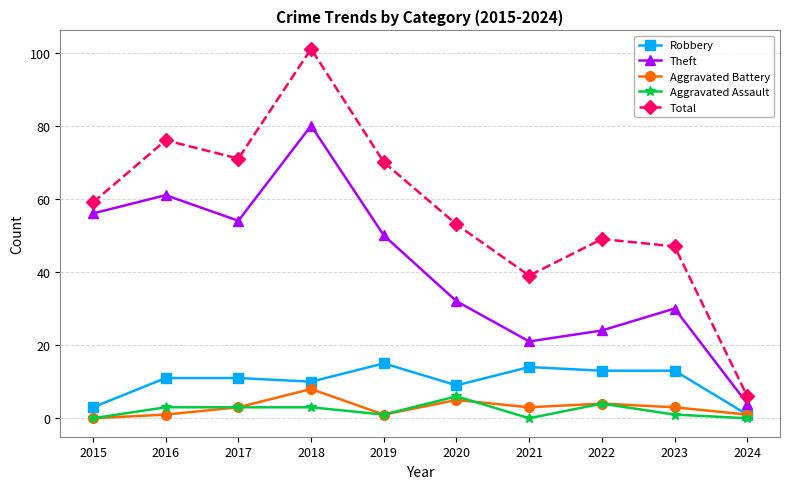

Reading left to right, extract all data points from this chart.

Robbery: 2015=3	2016=11	2017=11	2018=10	2019=15	2020=9	2021=14	2022=13	2023=13	2024=1
Theft: 2015=56	2016=61	2017=54	2018=80	2019=50	2020=32	2021=21	2022=24	2023=30	2024=4
Aggravated Battery: 2015=0	2016=1	2017=3	2018=8	2019=1	2020=5	2021=3	2022=4	2023=3	2024=1
Aggravated Assault: 2015=0	2016=3	2017=3	2018=3	2019=1	2020=6	2021=0	2022=4	2023=1	2024=0
Total: 2015=59	2016=76	2017=71	2018=101	2019=70	2020=53	2021=39	2022=49	2023=47	2024=6